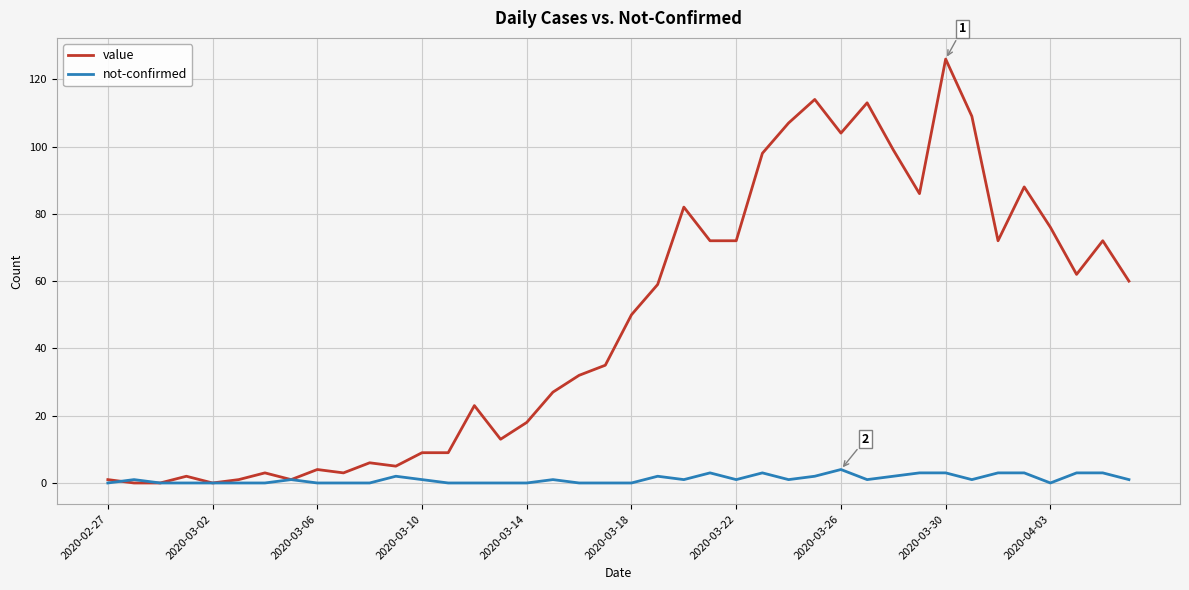

Rank the series by their maximum value, from lowest to highest.

not-confirmed, value